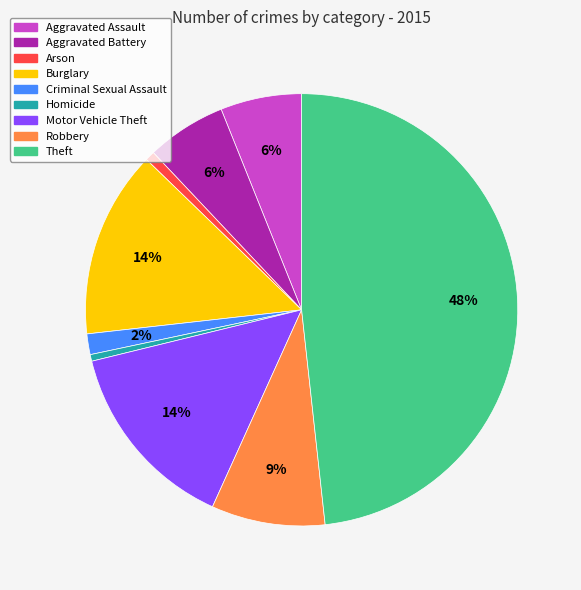

To the nearest percent, what is the difference between the Aggravated Battery and Arson slice percentages?

5%